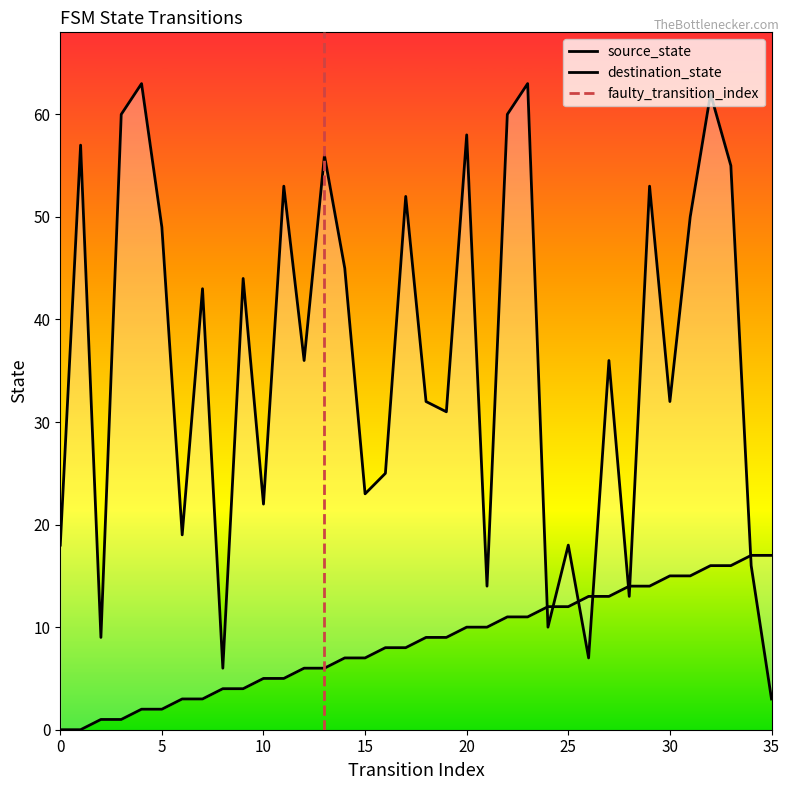

How many interior local valleys does the destination_state series have?

12